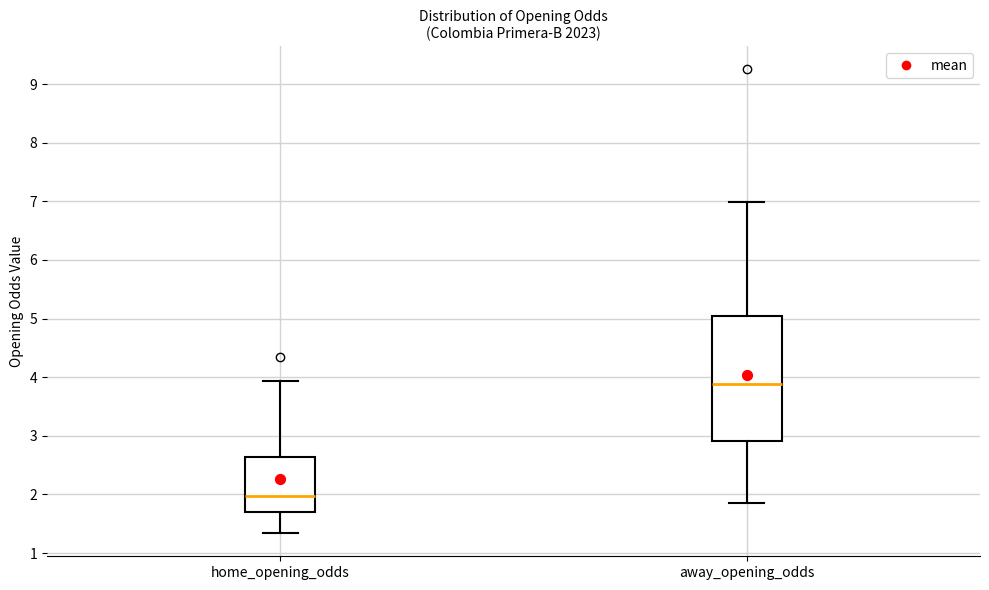

Reading left to right, transcribe this box plot: for each box, give where its median line is, the range the box spans, and where its two whiskers end, as read against the y-axis. The values are not printed on the chart, so give them approximately, as read against the axis.

home_opening_odds: median 2.0, box 1.7 to 2.6, whiskers 1.3 to 3.9
away_opening_odds: median 3.9, box 2.9 to 5.0, whiskers 1.9 to 7.0